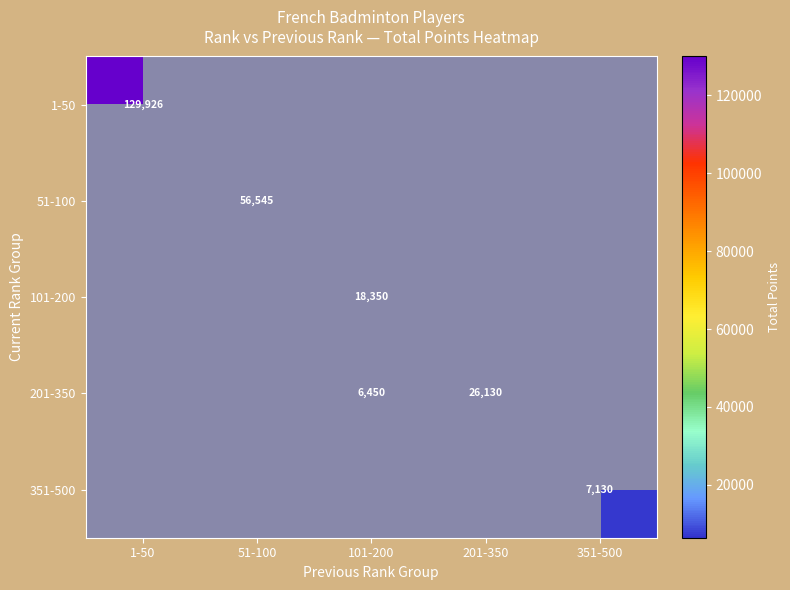

True or false: 51-100 has a value of 74141.9 at 51-100.

False